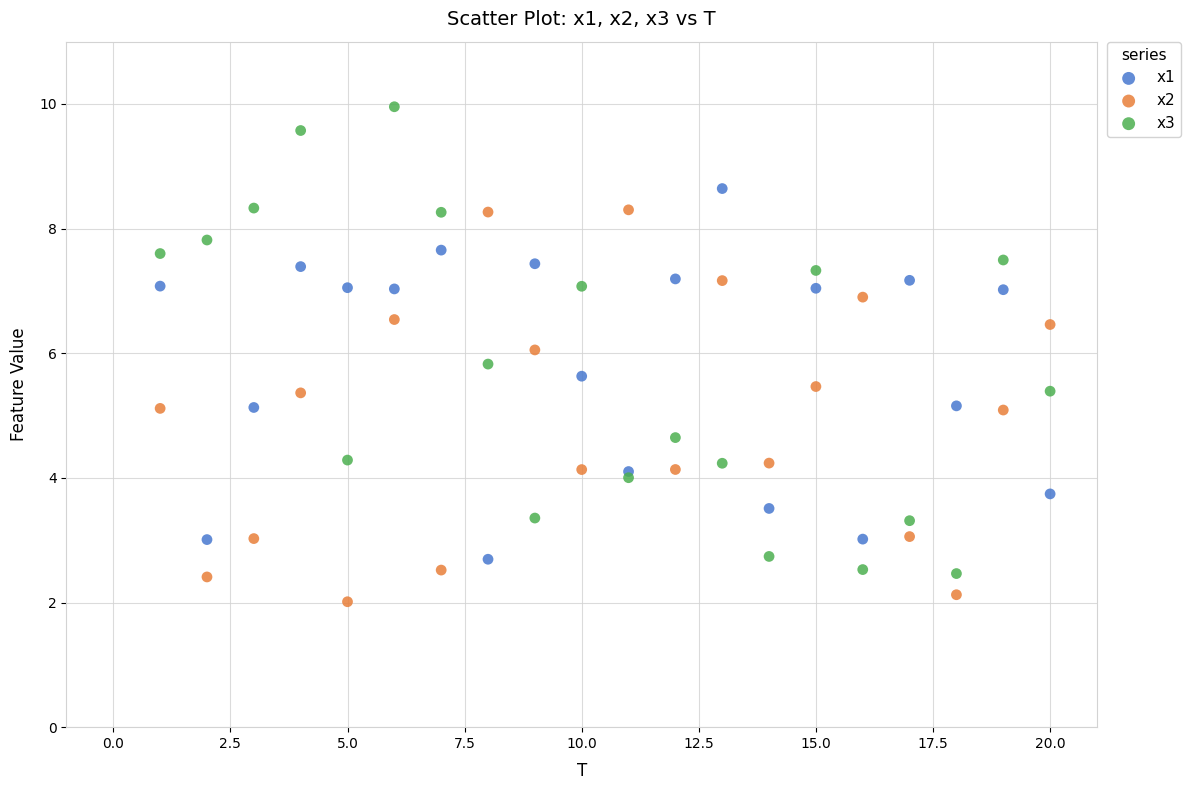

What are all the series names shown in the legend?

x1, x2, x3